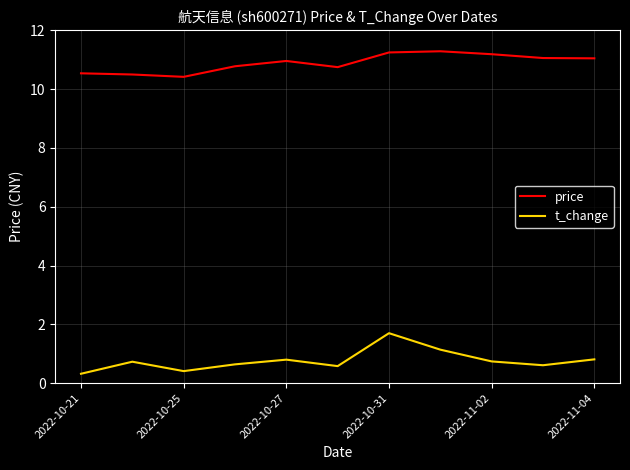

What is the maximum value for price?

11.3